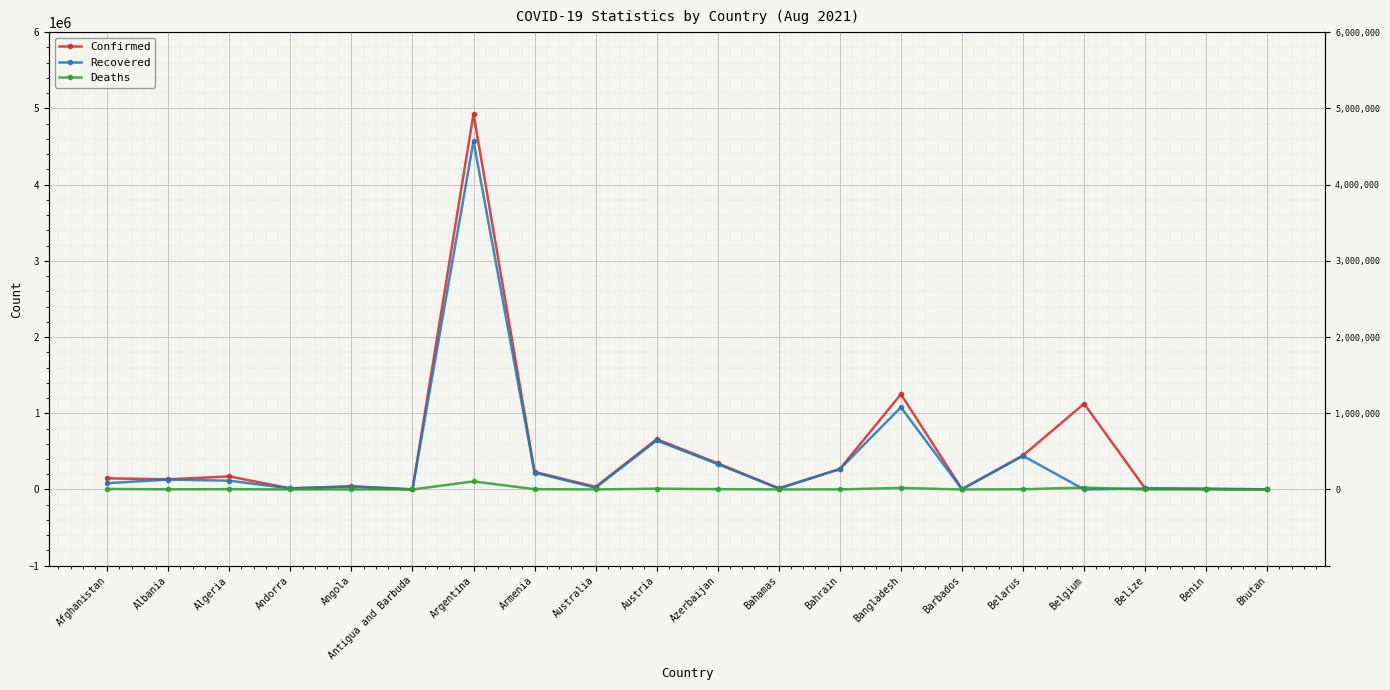

What is the average value of the Deaths series?

9658